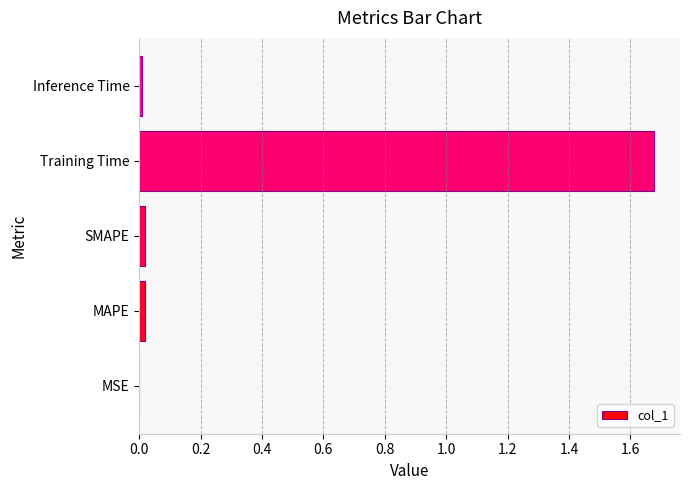

Are the bars horizontal?

Yes